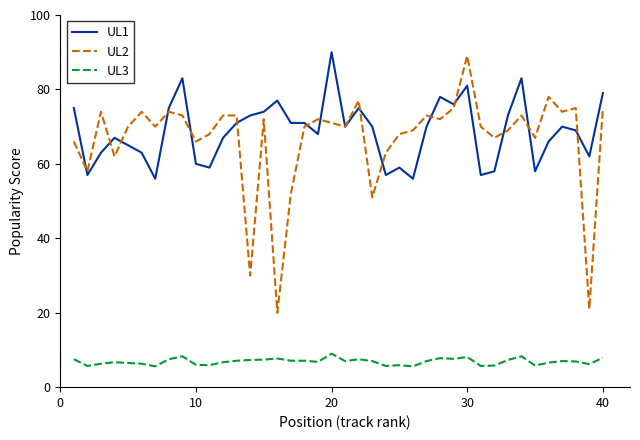

What is the difference between the maximum and minimum values in the UL2 series?

69.0